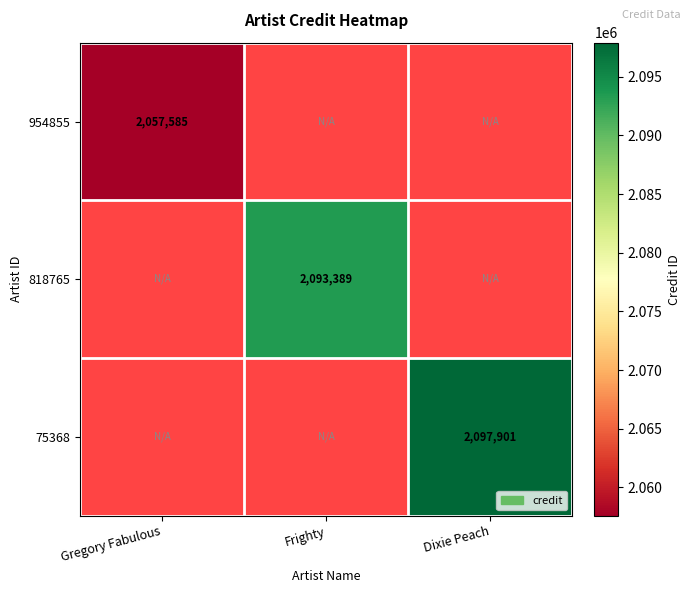

Is it true that 75368 equals 2097901 at Dixie Peach?

True